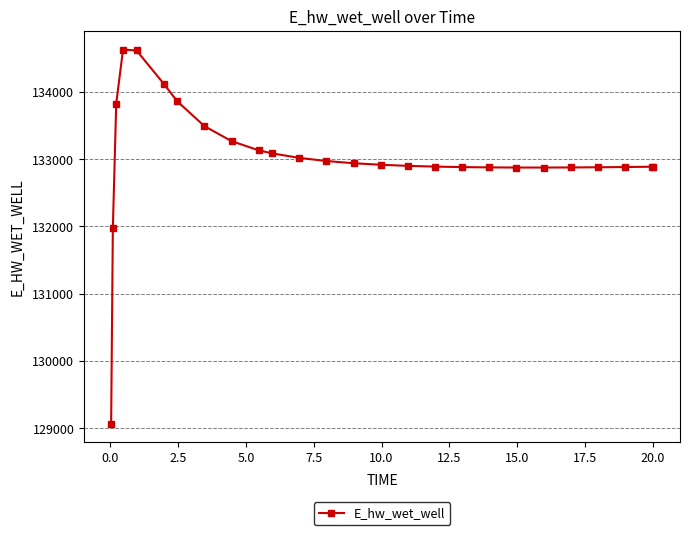

What is the value of the 14th point from the left?

132939.3